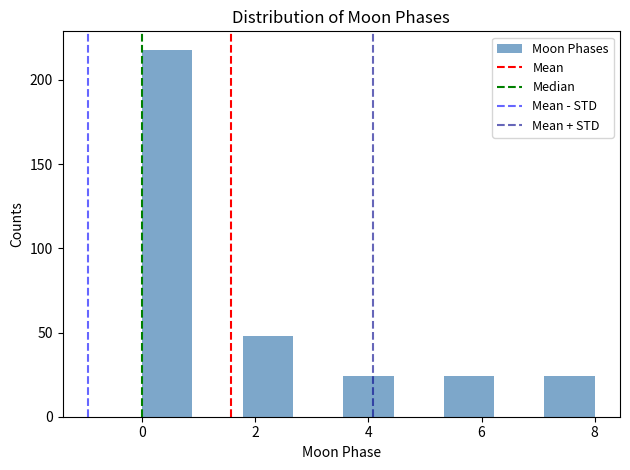

Reading left to right, list every bar in this chart as the range it spans on the x-axis followed by its height. Neither the bar edges nor the heights are printed on the chart, so give them approximately, as read against the axes.

0.0 to 0.8: 220
0.8 to 1.8: 0
1.8 to 2.6: 50
2.6 to 3.6: 0
3.6 to 4.4: 25
4.4 to 5.4: 0
5.4 to 6.2: 25
6.2 to 7.2: 0
7.2 to 8.0: 25